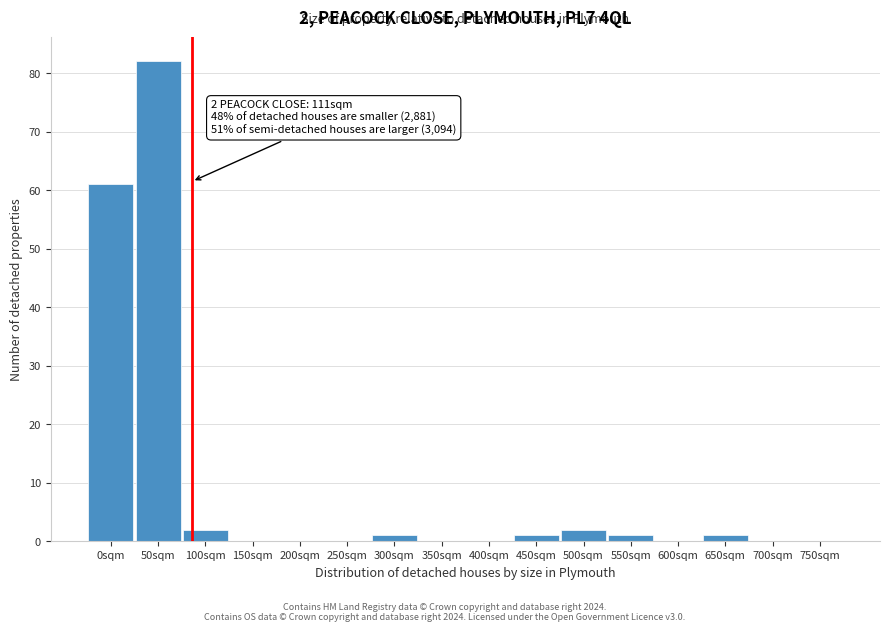

Reading left to right, list all the values displayed in this chart.

0sqm=61	50sqm=82	100sqm=2	150sqm=0	200sqm=0	250sqm=0	300sqm=1	350sqm=0	400sqm=0	450sqm=1	500sqm=2	550sqm=1	600sqm=0	650sqm=1	700sqm=0	750sqm=0